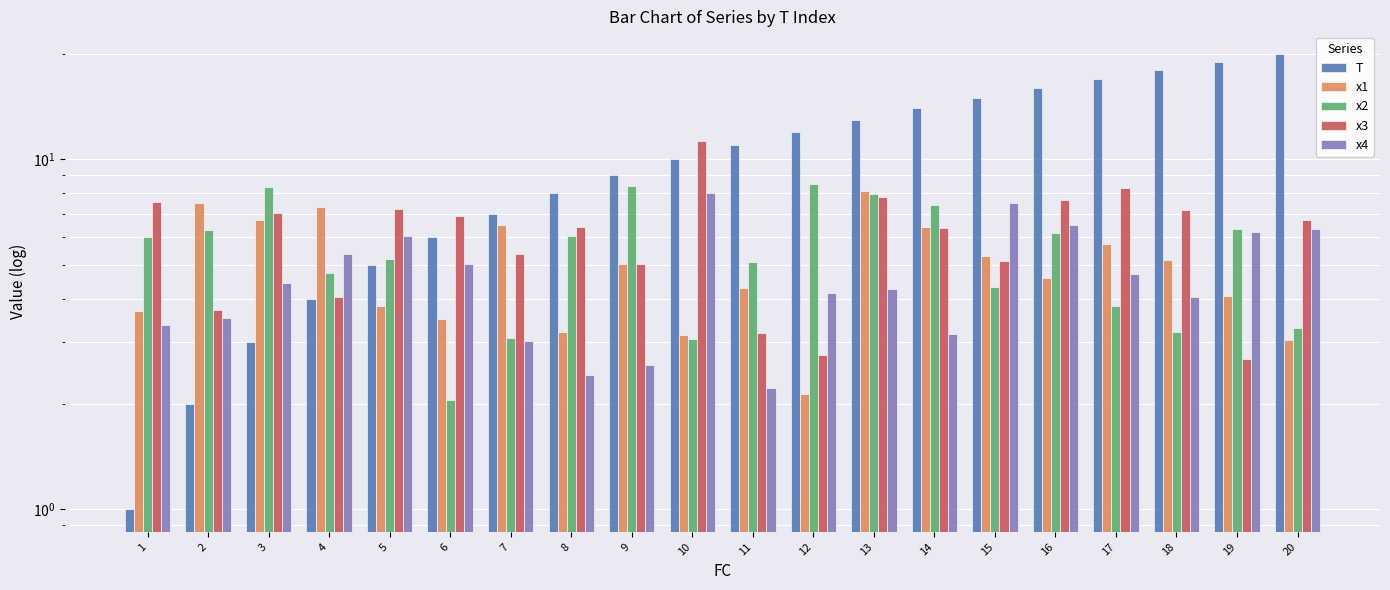

What is the value of the T bar at the 7th from the left?

7.0